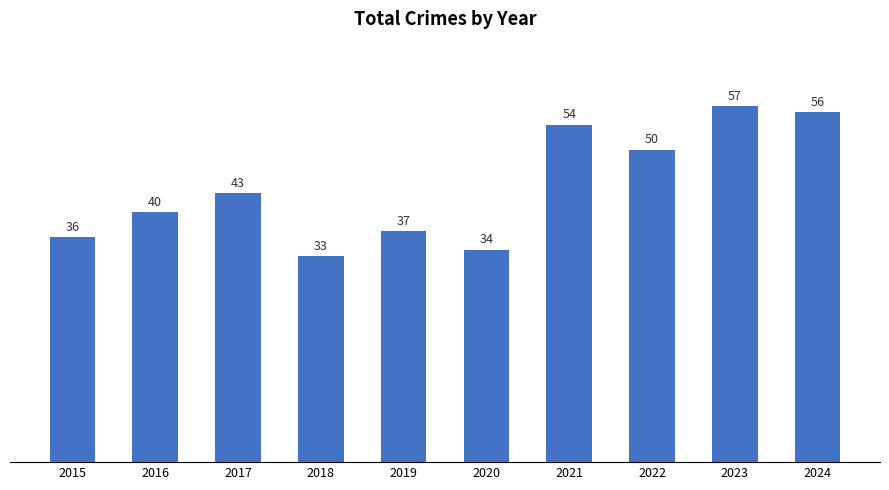

How many categories are shown in the chart?

10